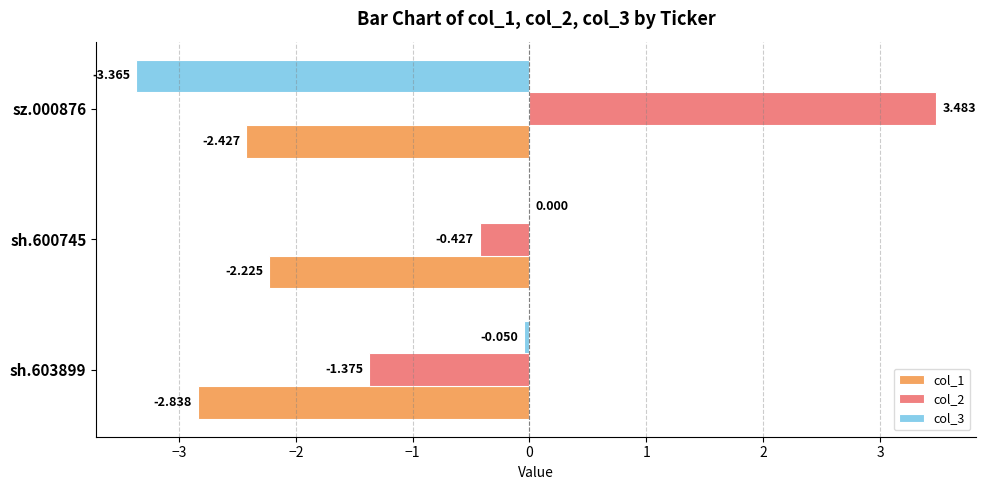

At how many categories does at least one series exceed 1?

1